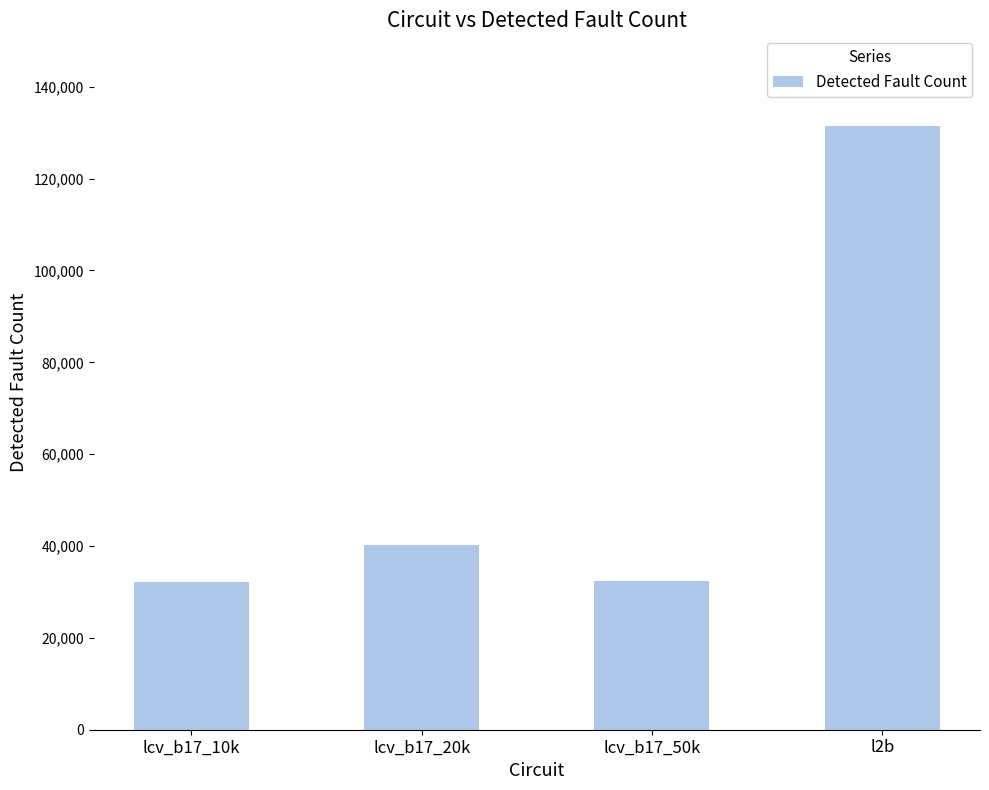

What is the difference between the values at lcv_b17_10k and l2b?

99268